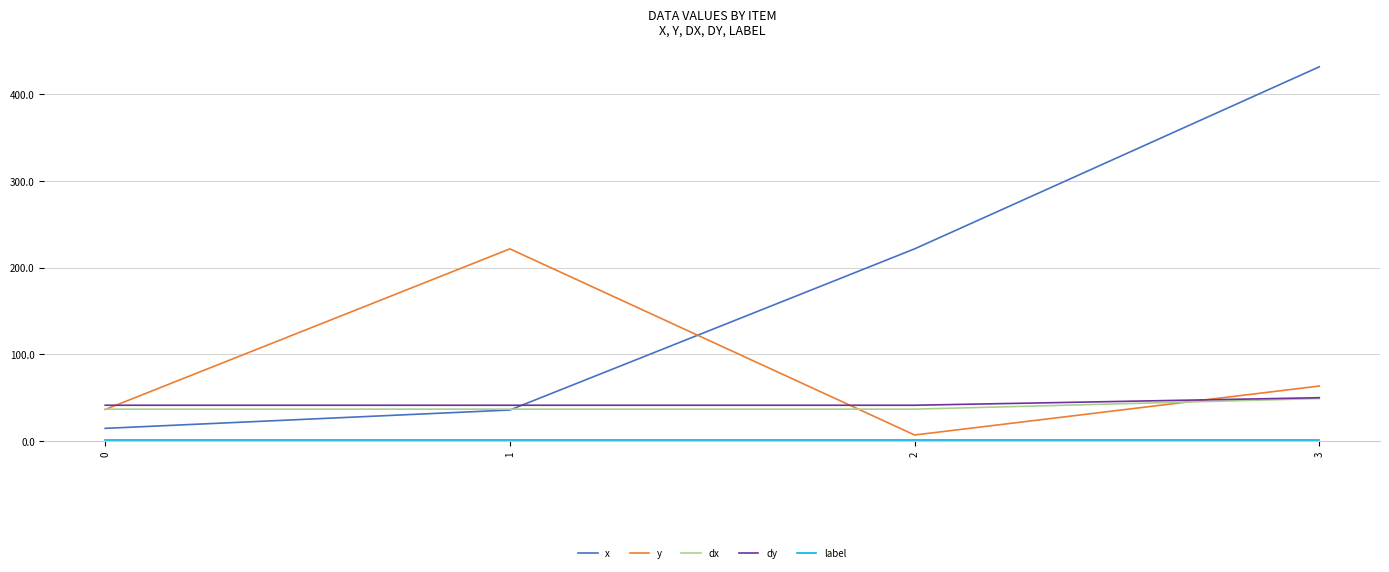

At which category is the sum across all series the highest?

3